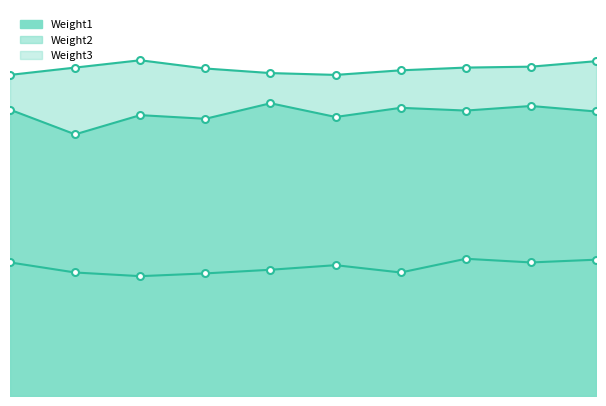

At which category does the chart reach its peak across all series?

2